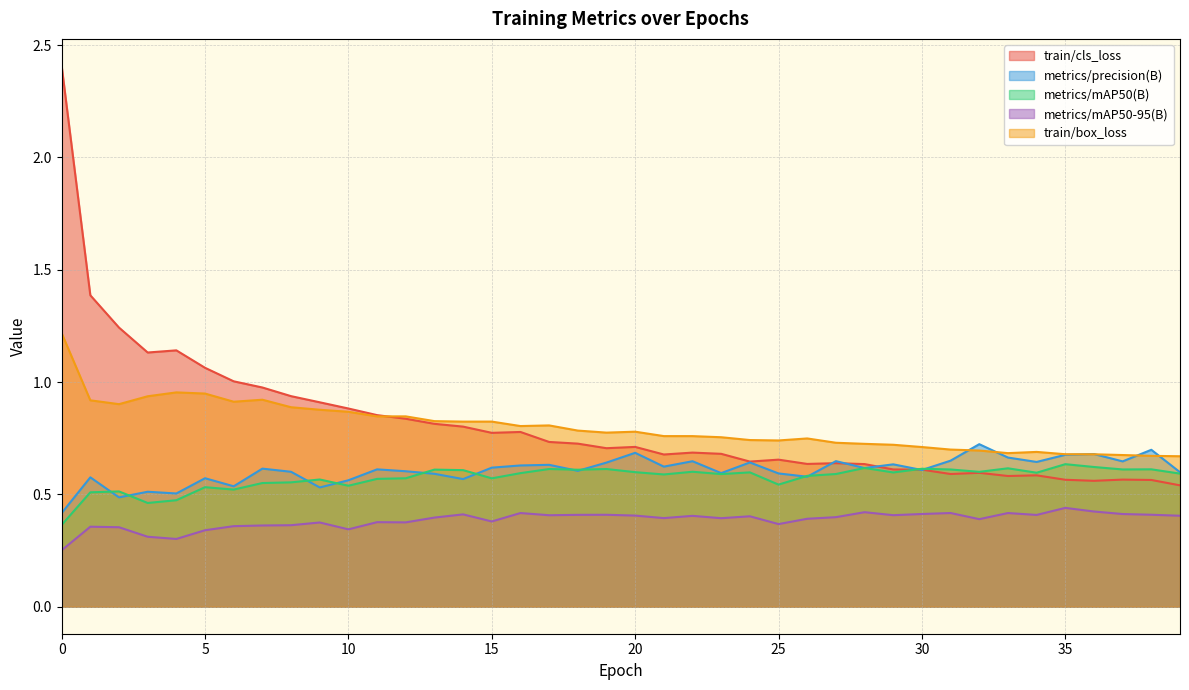

What is the approximate value of train/cls_loss at 8?

0.9